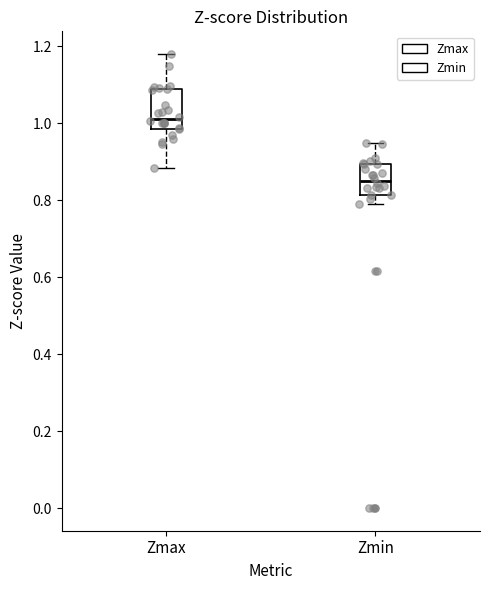

Reading left to right, read every box against the y-axis: the position of its median line, the range the box covers, and the ends of its whiskers. The values are not printed on the chart, so give them approximately, as read against the axis.

Zmax: median 1.02, box 0.98 to 1.08, whiskers 0.88 to 1.18
Zmin: median 0.86, box 0.82 to 0.90, whiskers 0.80 to 0.94